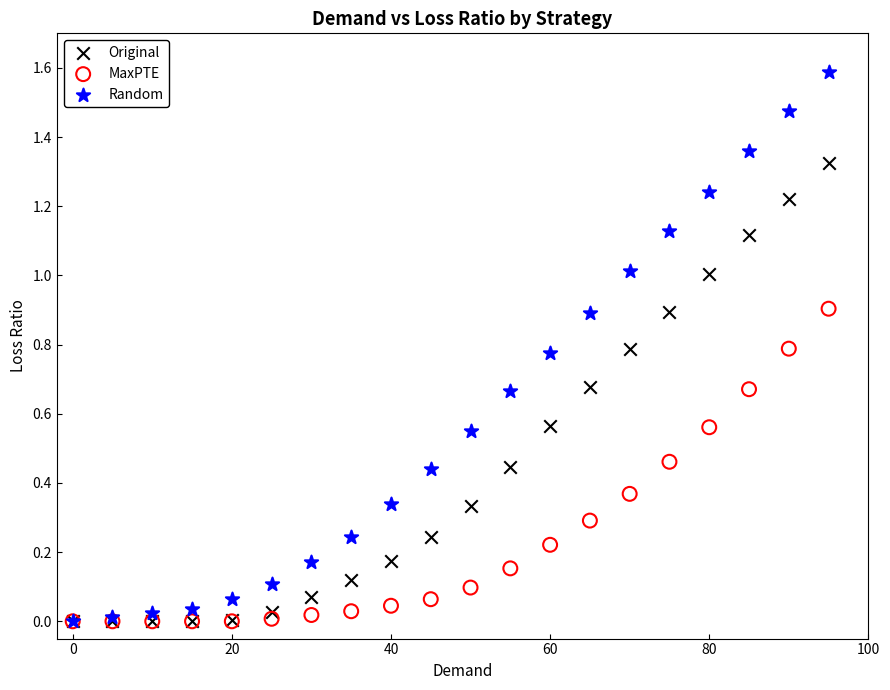

What are all the series names shown in the legend?

Original, MaxPTE, Random